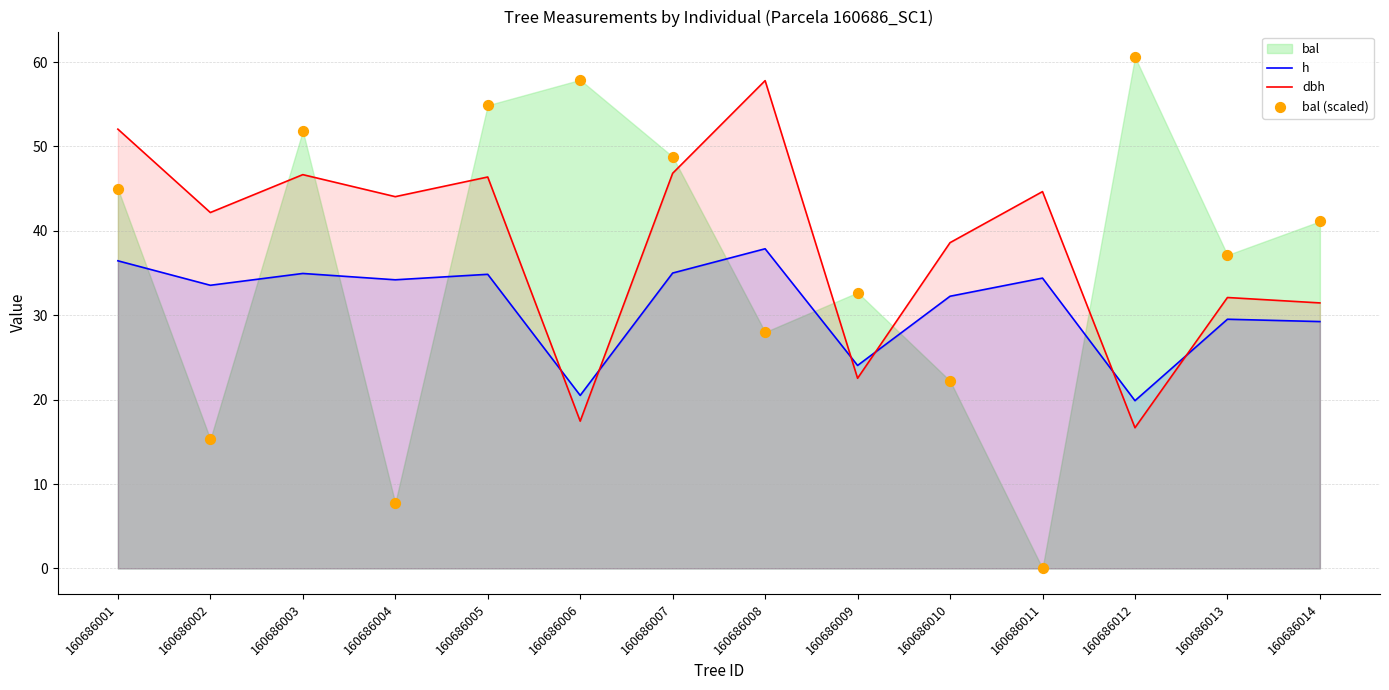

What is the total value across all series at 160686004?

86.0